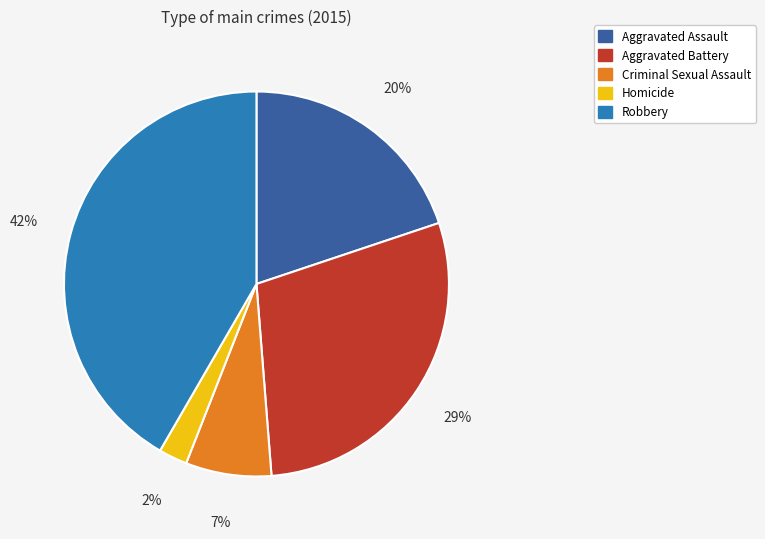

Does any single category account for the majority?

No